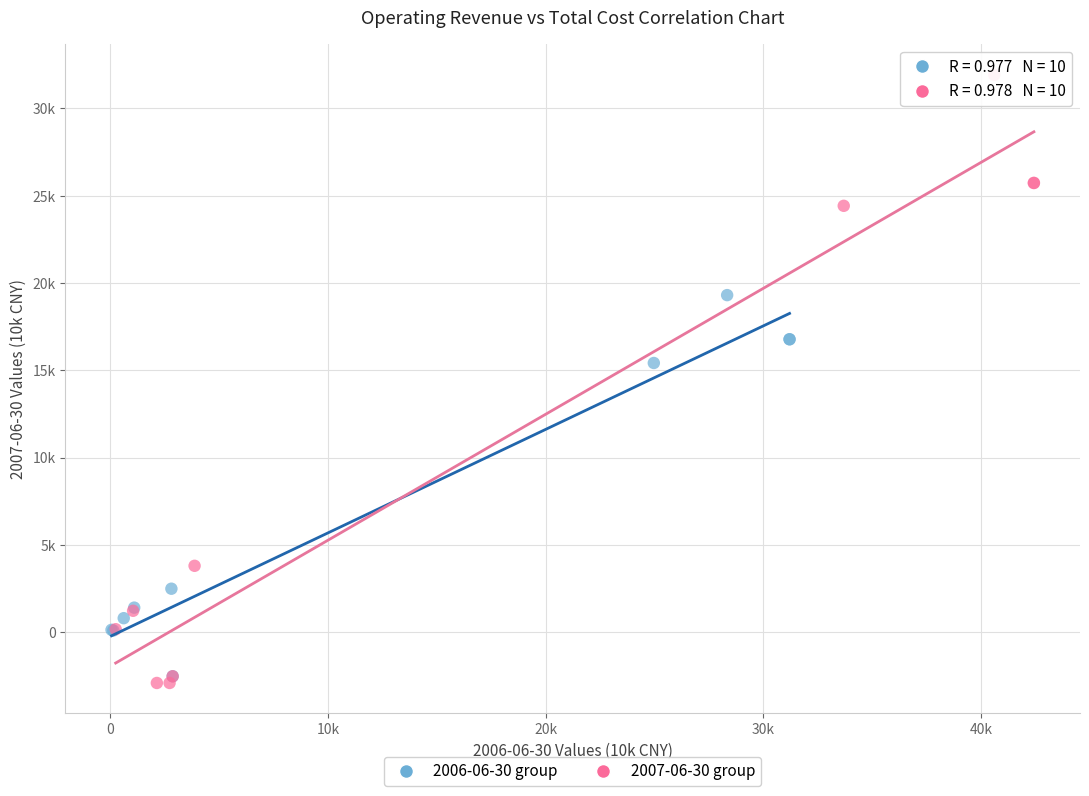

What are all the series names shown in the legend?

2006-06-30 group, 2007-06-30 group